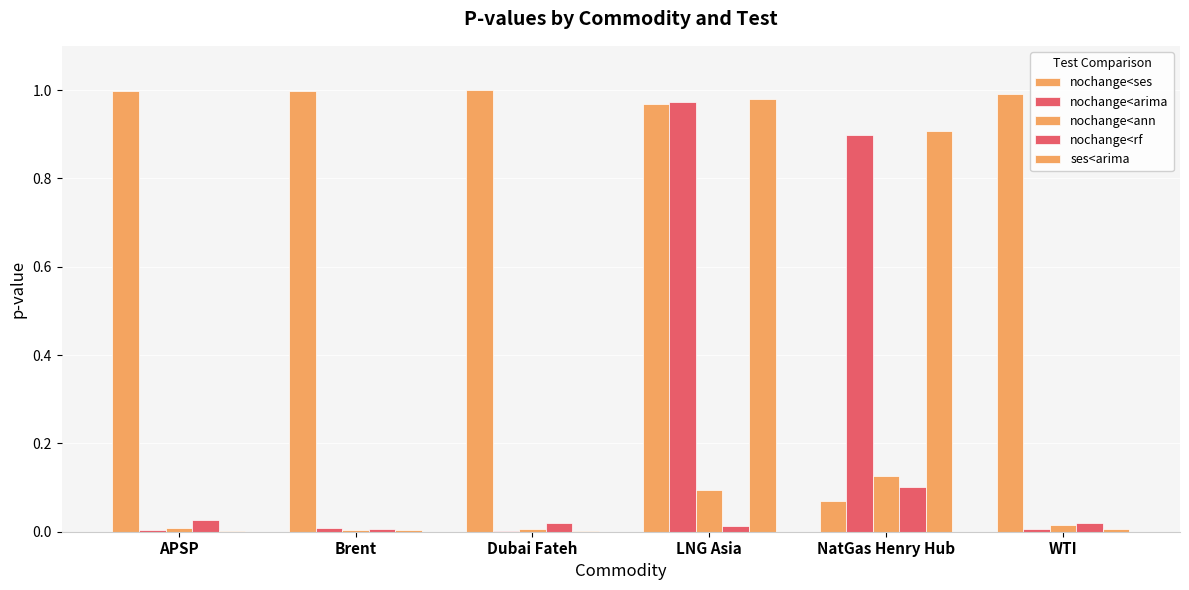

What position from the right is Dubai Fateh?

4